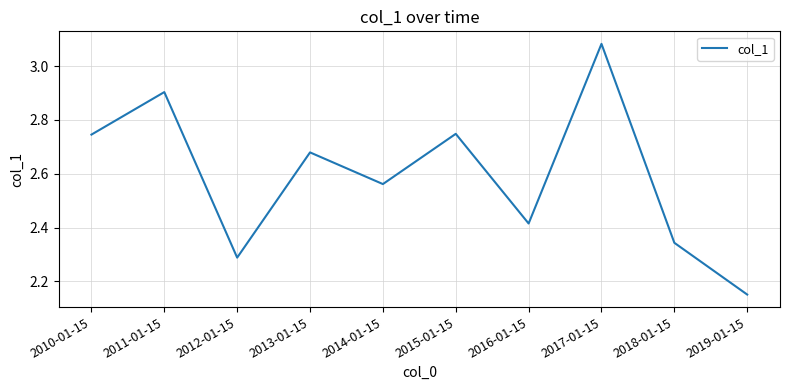

What position from the left is 2013-01-15?

4